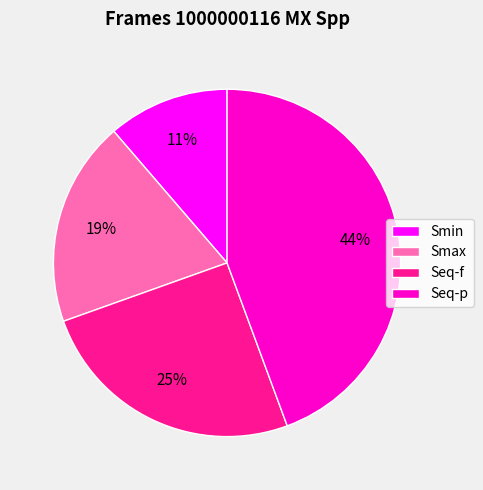

How many slices are in this pie chart?

4